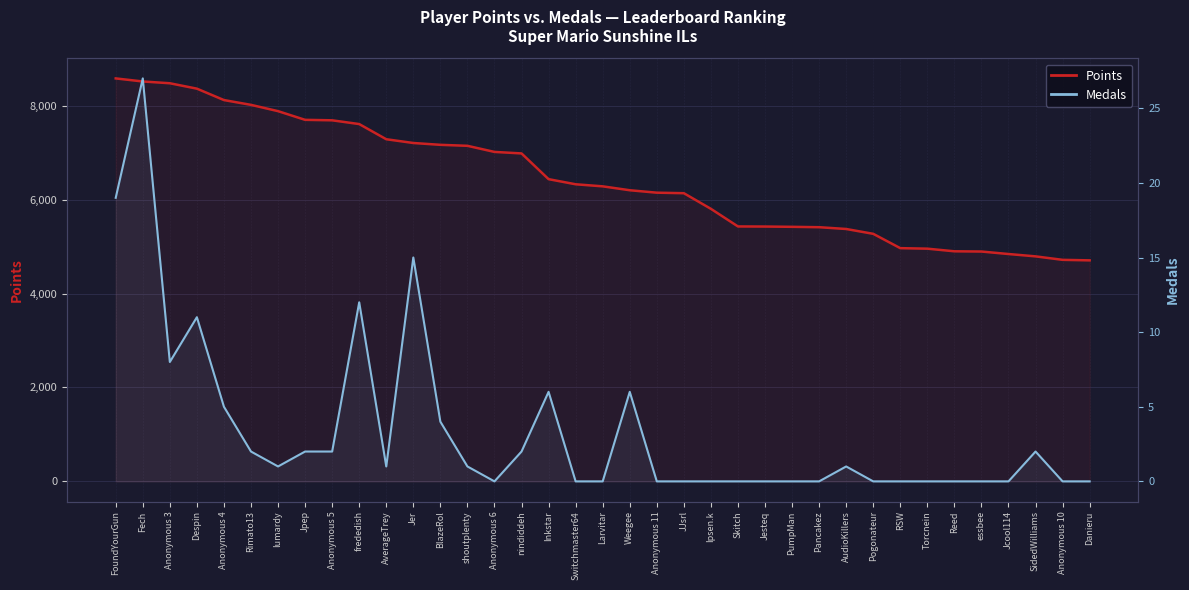

True or false: Medals has a value of 11 at Reed.

False